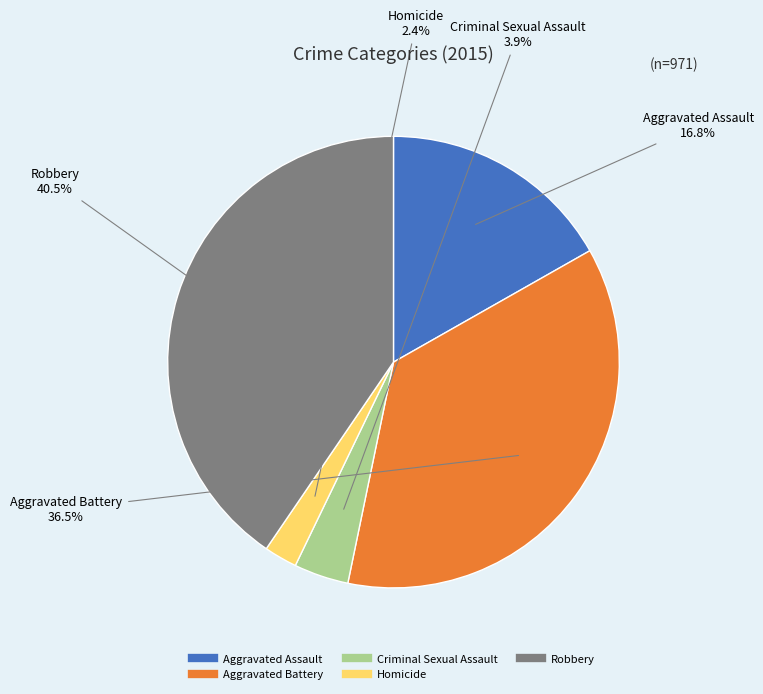

True or false: Aggravated Assault accounts for 10% of the total.

False